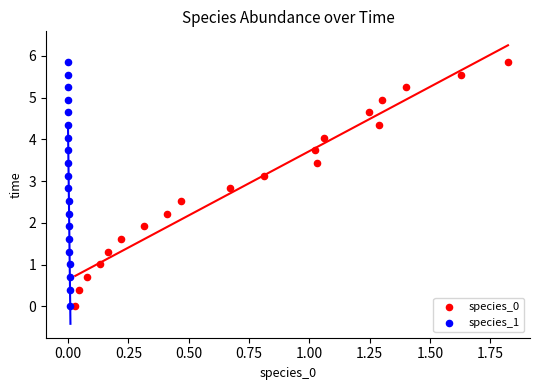

What are all the series names shown in the legend?

species_0, species_1